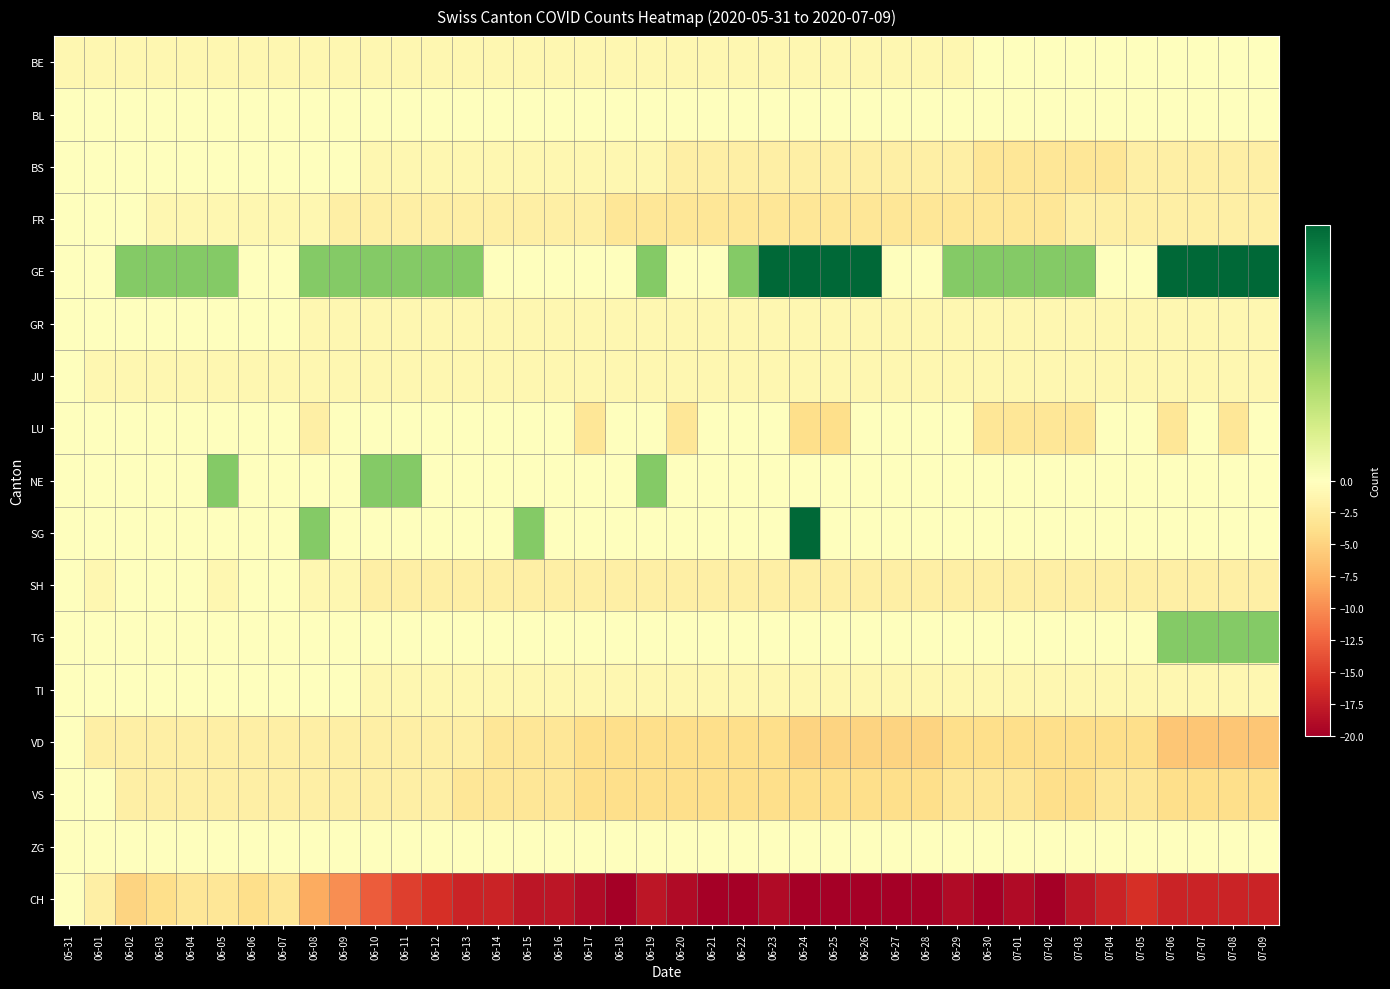

Count the number of data series in this chart.

17